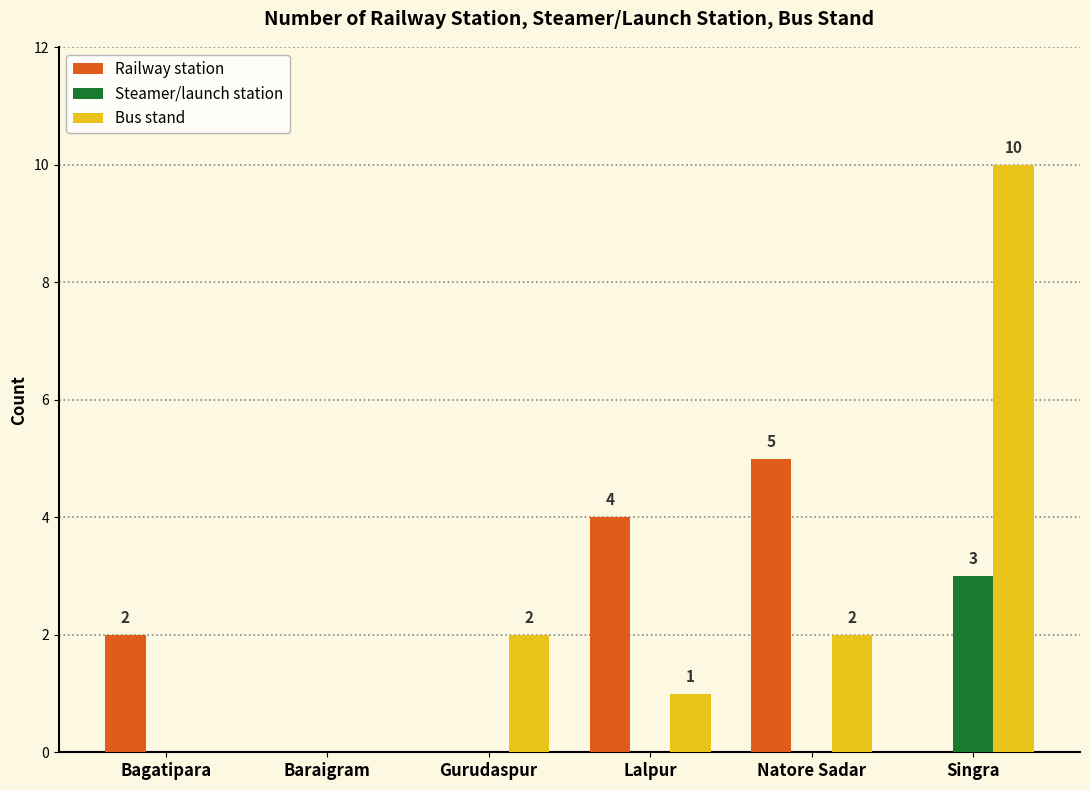

What is the total value across all series at Singra?

13